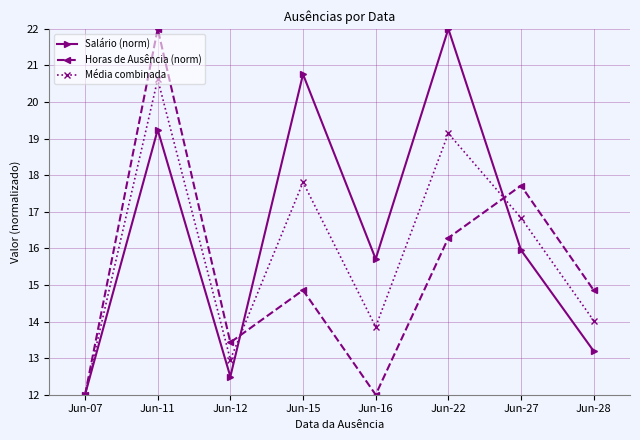

Count the number of categories in the chart.

8